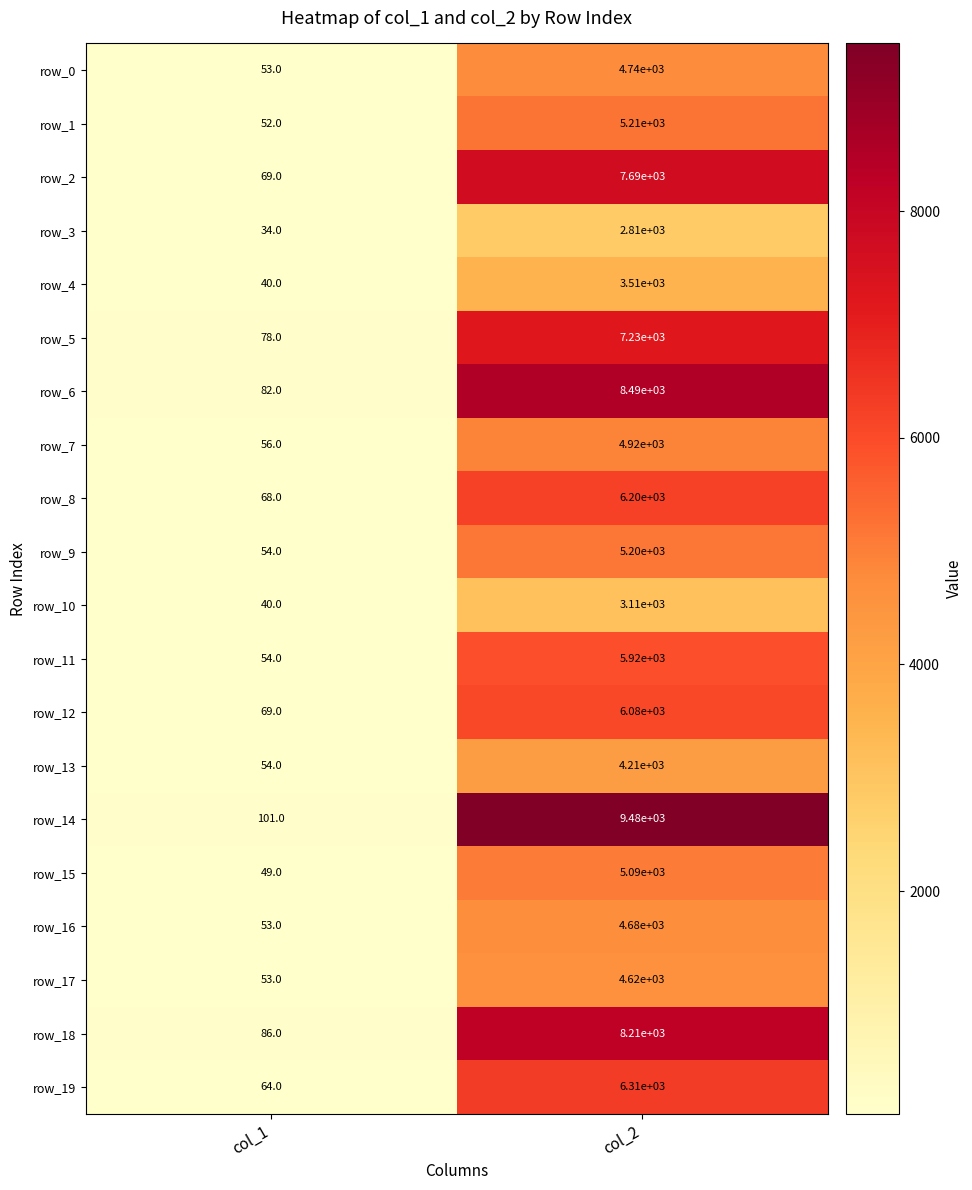

How many distinct data groups are displayed?

20